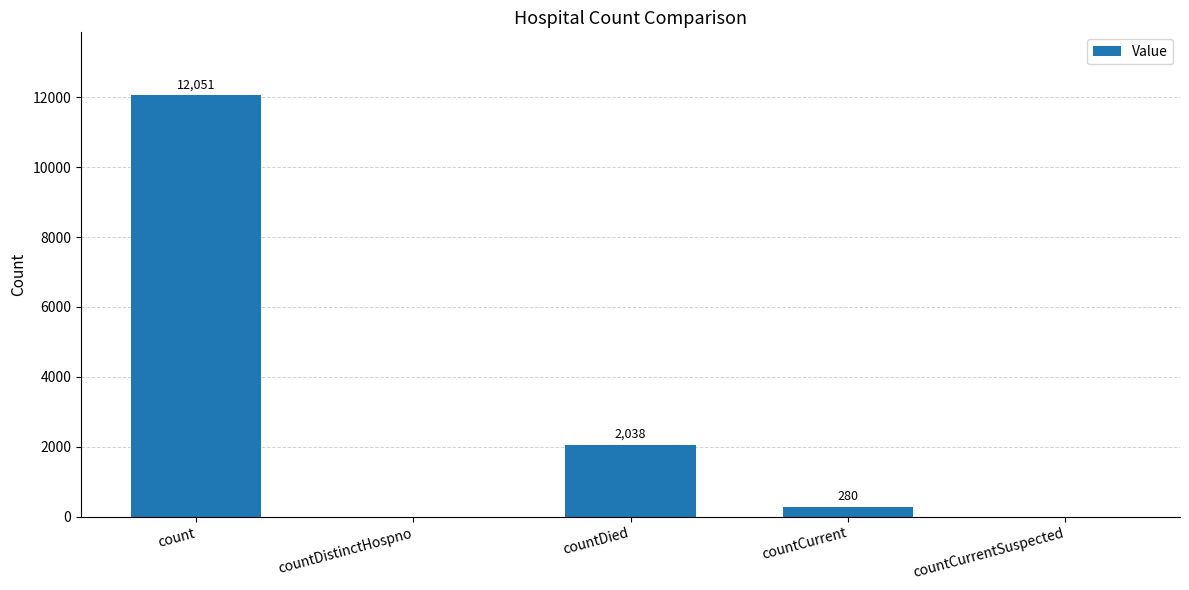

What is the difference between the values at count and countDied?

10013